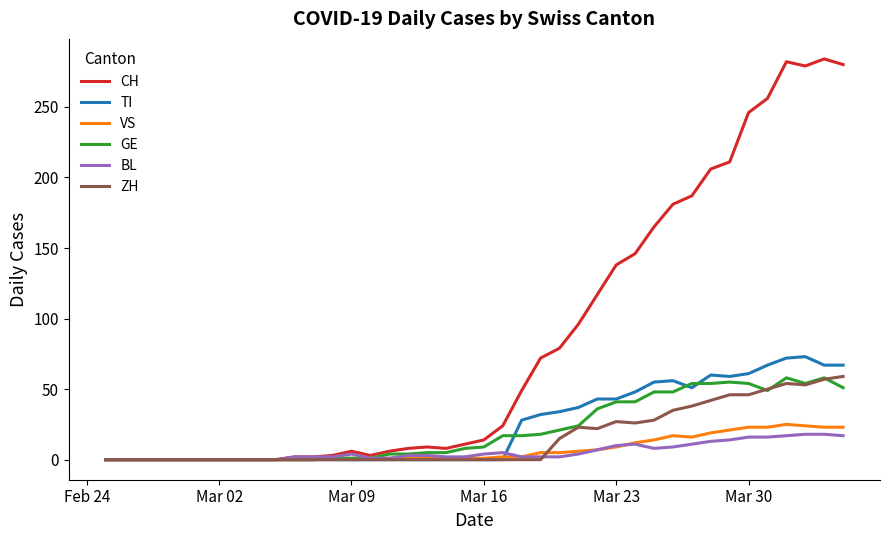

Count the number of data series in this chart.

6